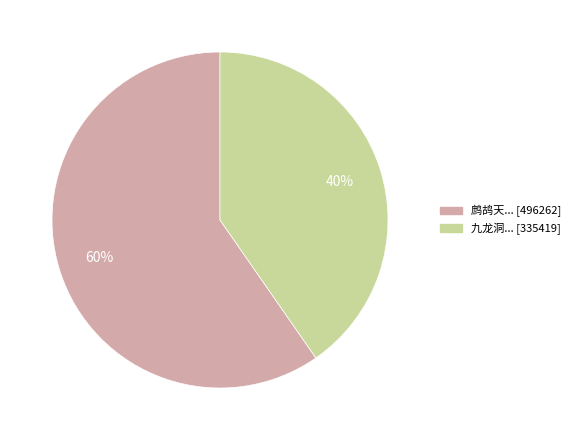

Does any single category account for the majority?

Yes